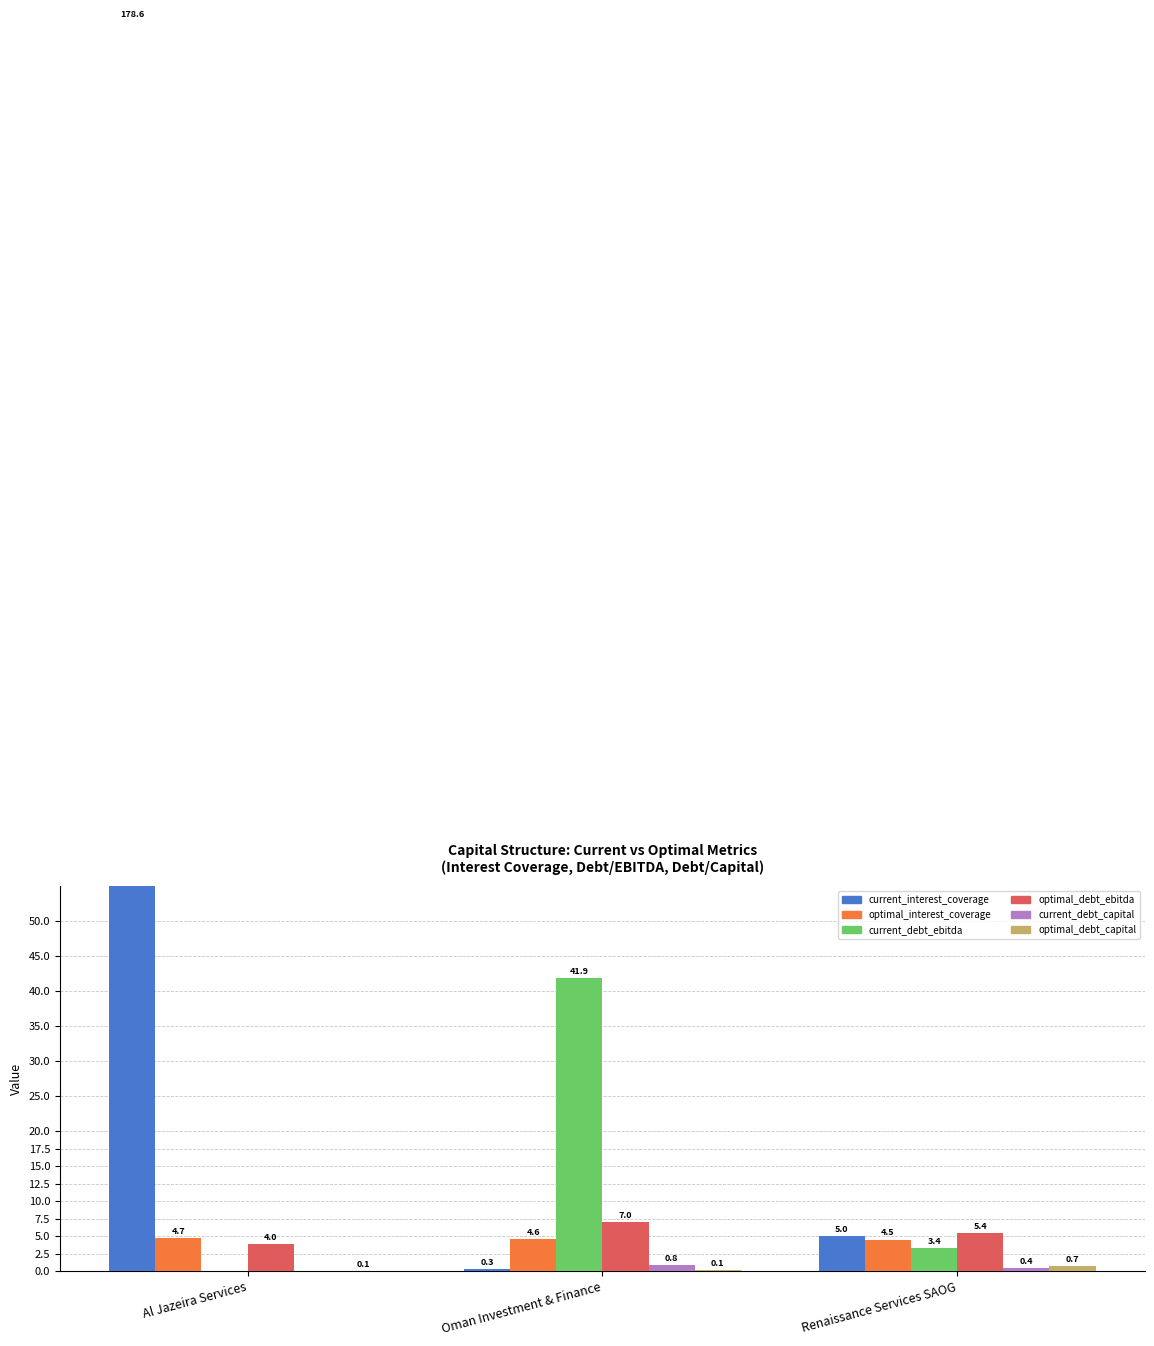

Is it true that optimal_debt_capital equals 0.7 at Renaissance Services SAOG?

True